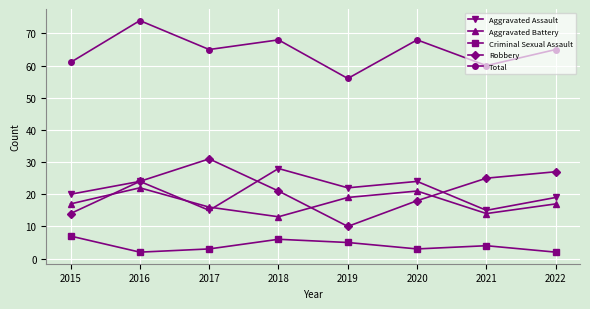

Which series has the largest total across all categories?

Total